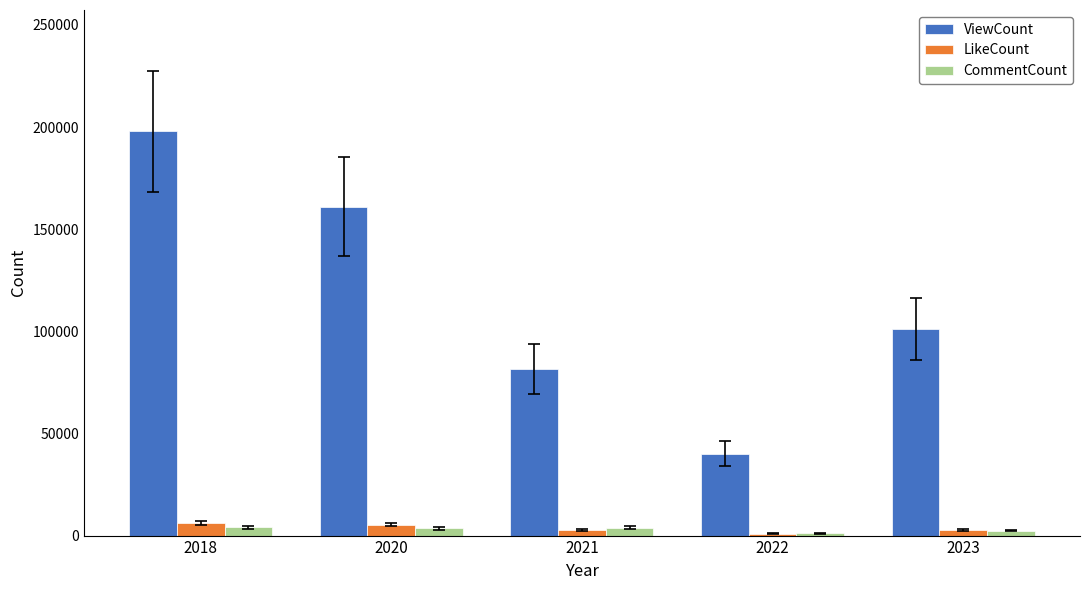

Count the number of categories in the chart.

5